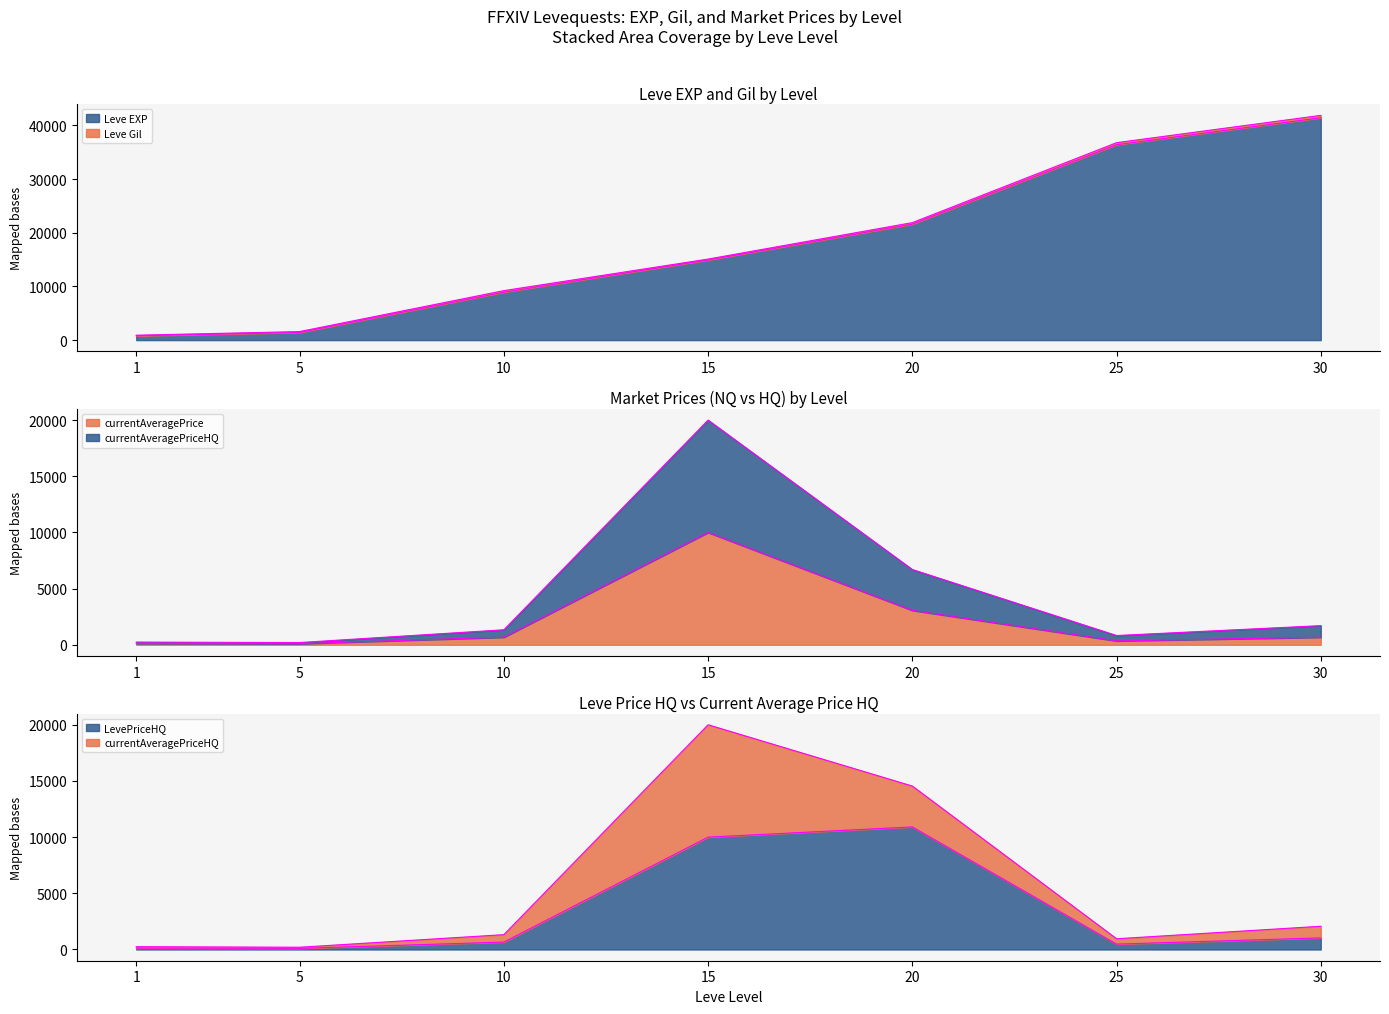

At which label is LevePriceHQ closest to 5504?

30